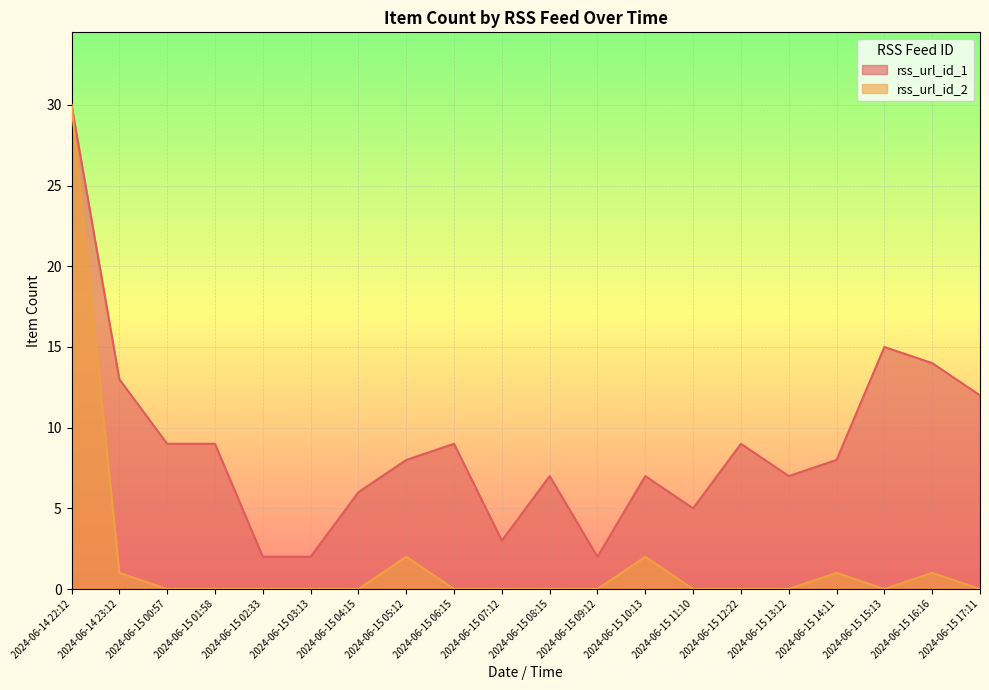

What position from the right is 2024-06-15 09:12?

9